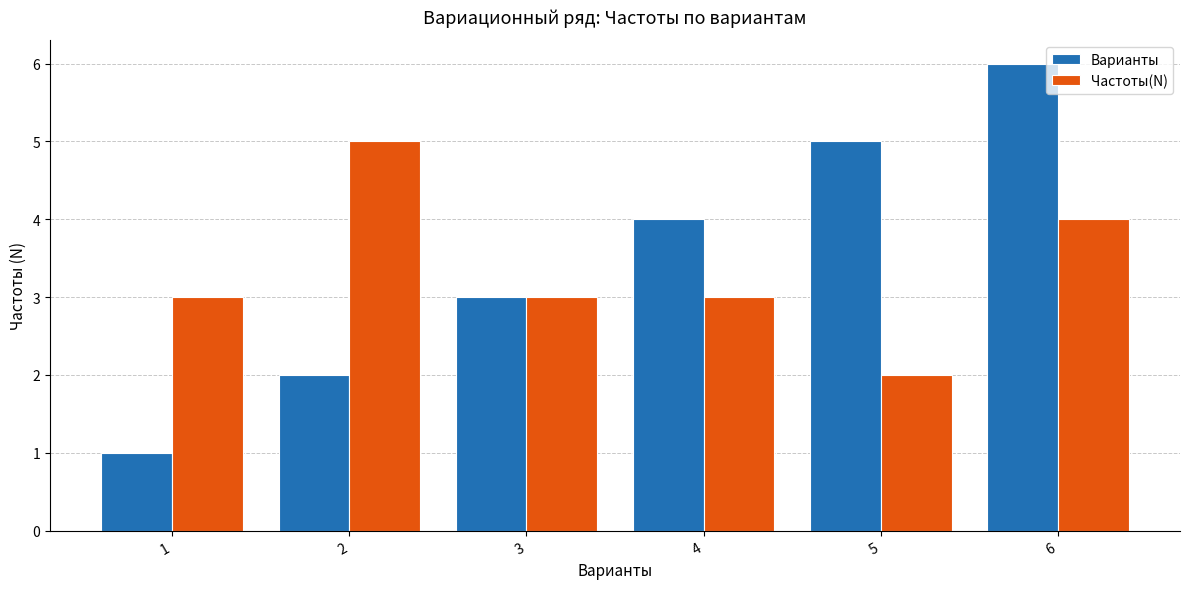

What is the difference between the highest and lowest values at 5?

3